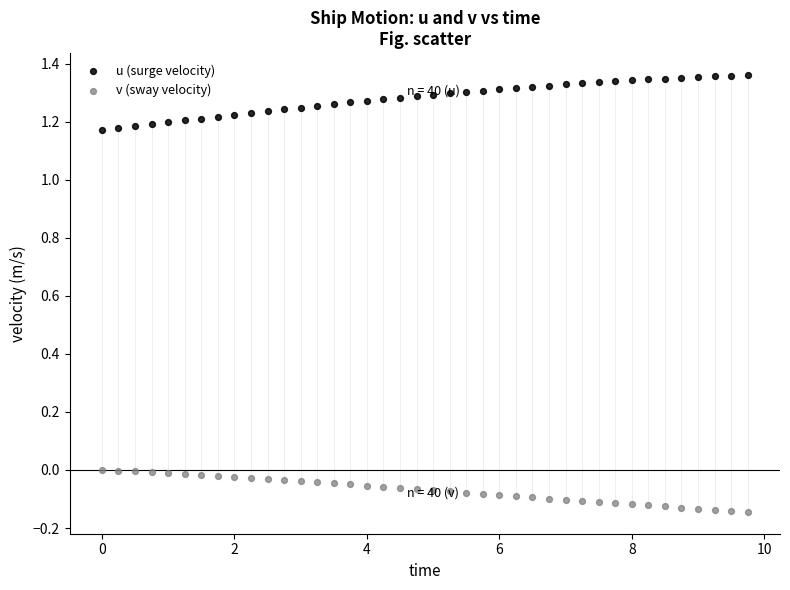

Which series contains the highest Y value?

u (surge velocity)